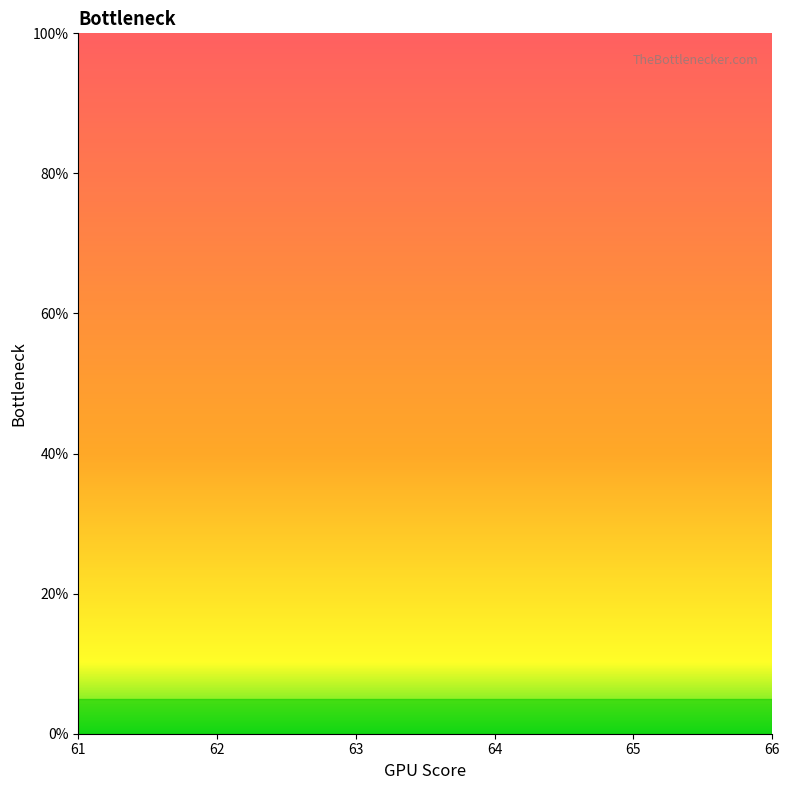

Between 65 and 63, which is larger?

63